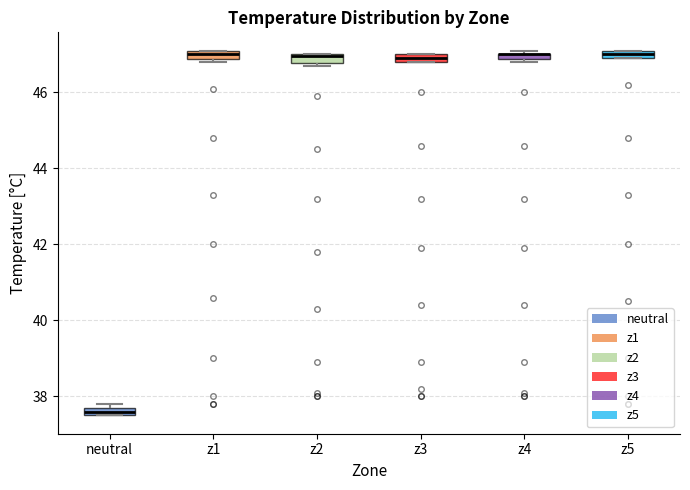

Where is the lower edge of the box for z5 on the y-axis? The values are not printed on the chart, so give them approximately, as read against the axis.

47.0